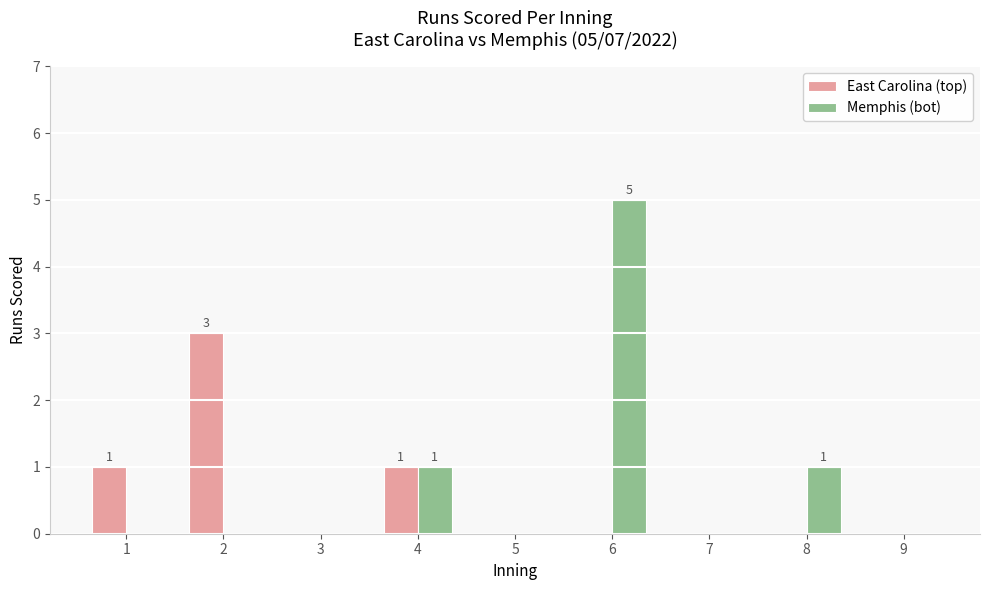

Which series changed the most between 4 and 6?

Memphis (bot)